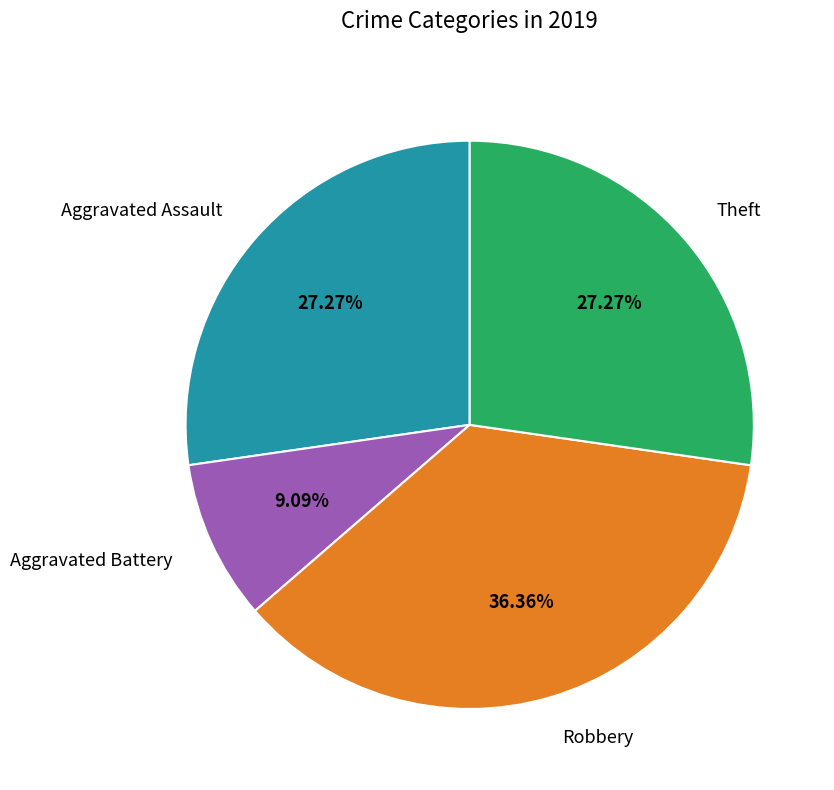

Do Aggravated Assault and Robbery together represent more than half of the pie?

Yes